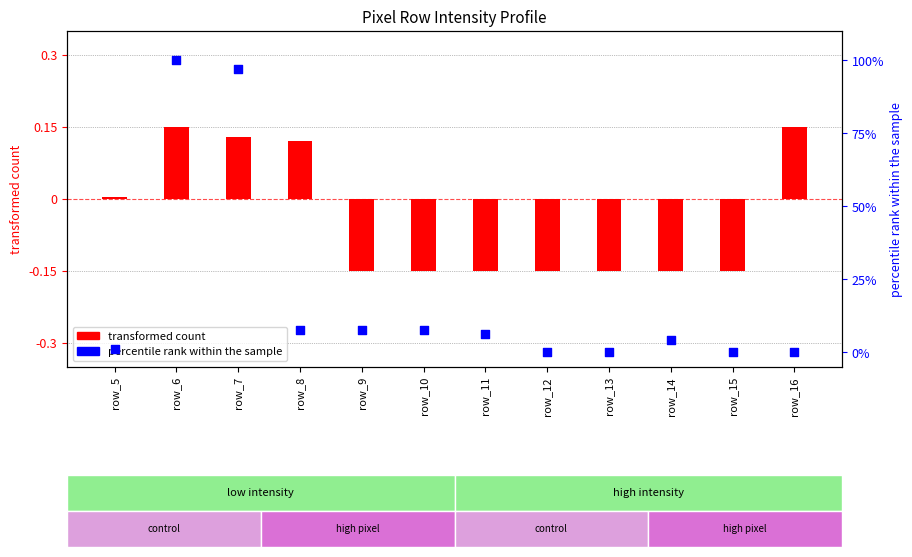

What are all the series names shown in the legend?

transformed count, percentile rank within the sample